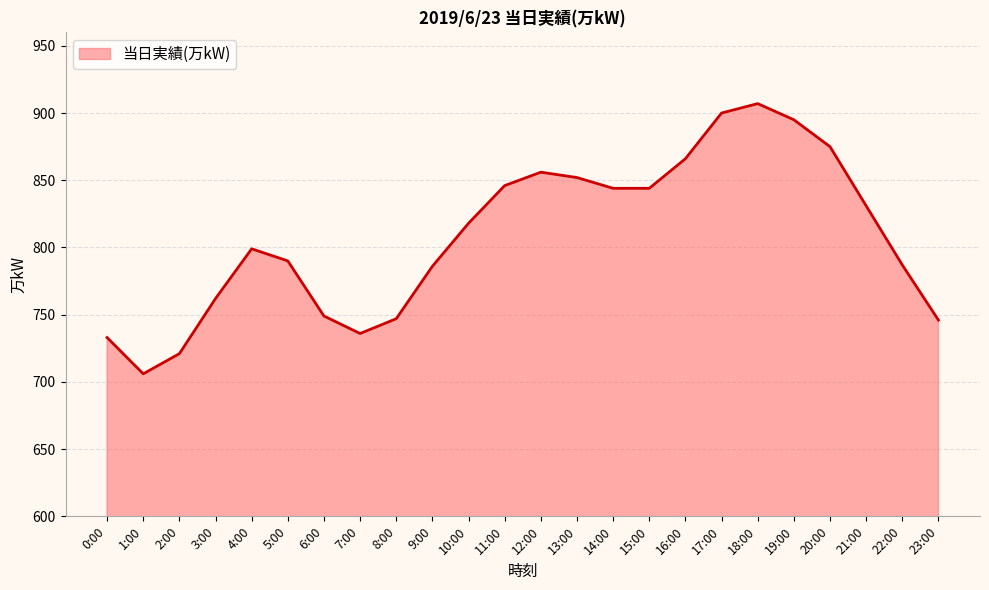

Count the number of data series in this chart.

1